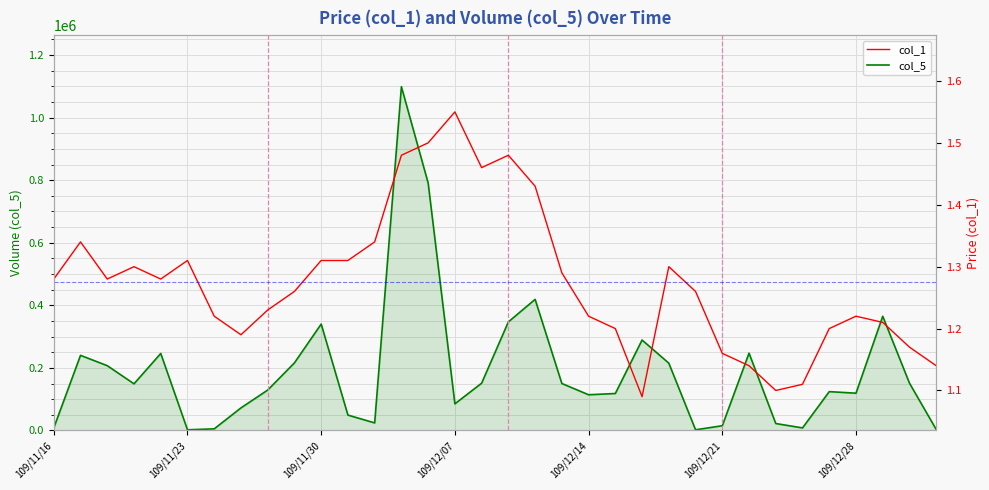

Count the number of categories in the chart.

34